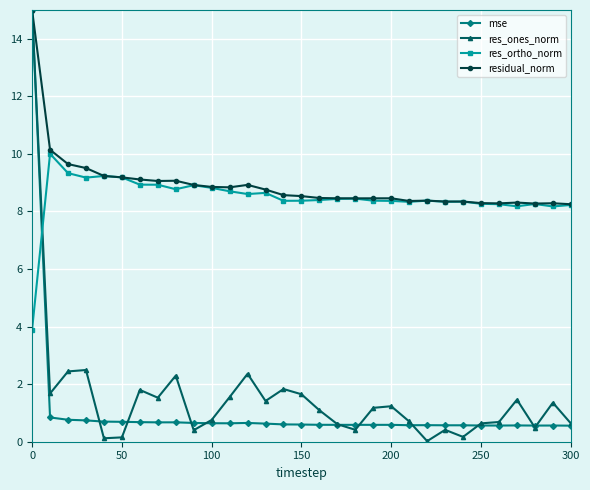

What is the average value of the residual_norm series?

8.9